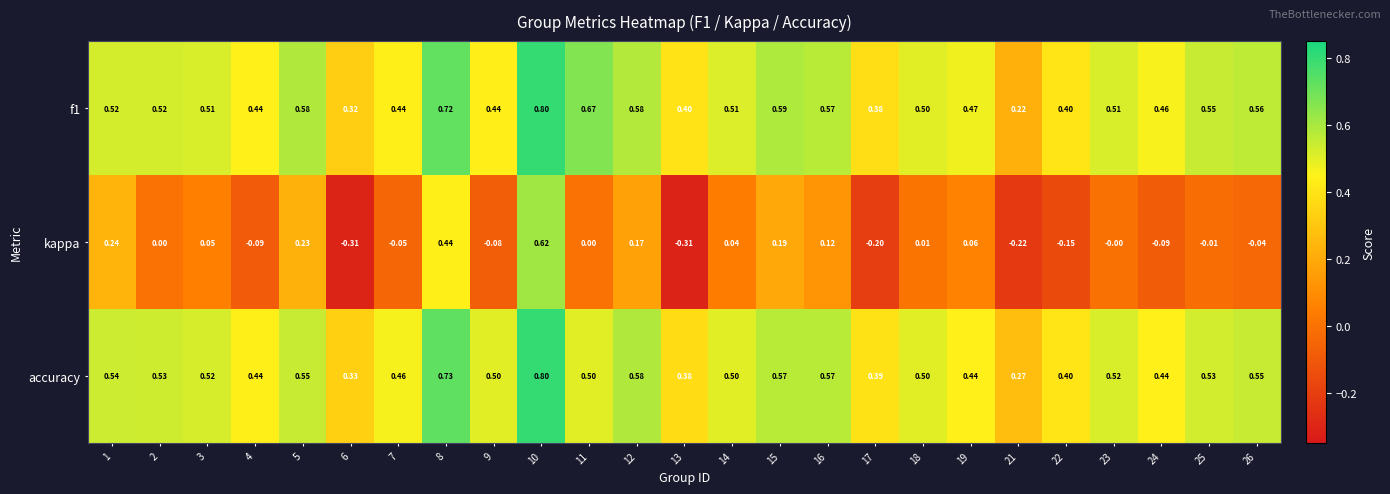

How many values in the kappa series are below 0?

11